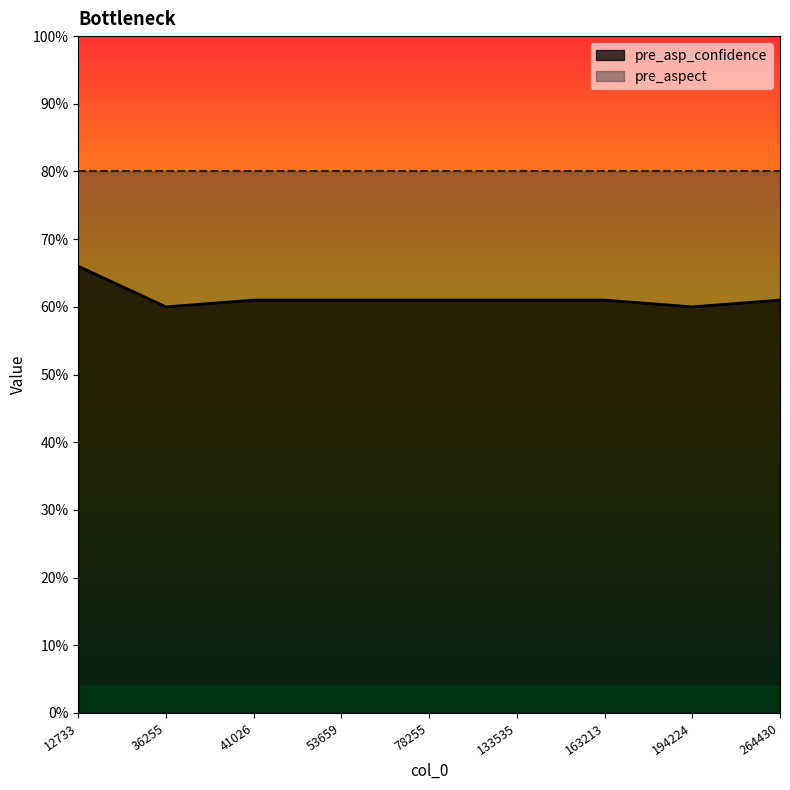

Rank the categories by value from lowest to highest.

36255, 194224, 41026, 53659, 78255, 133535, 163213, 264430, 12733